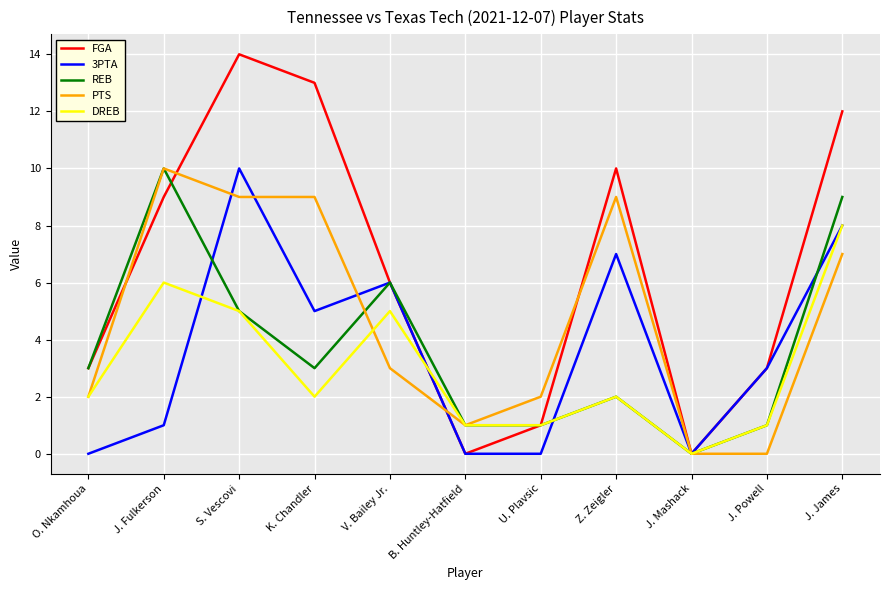

How many series are shown in this chart?

5